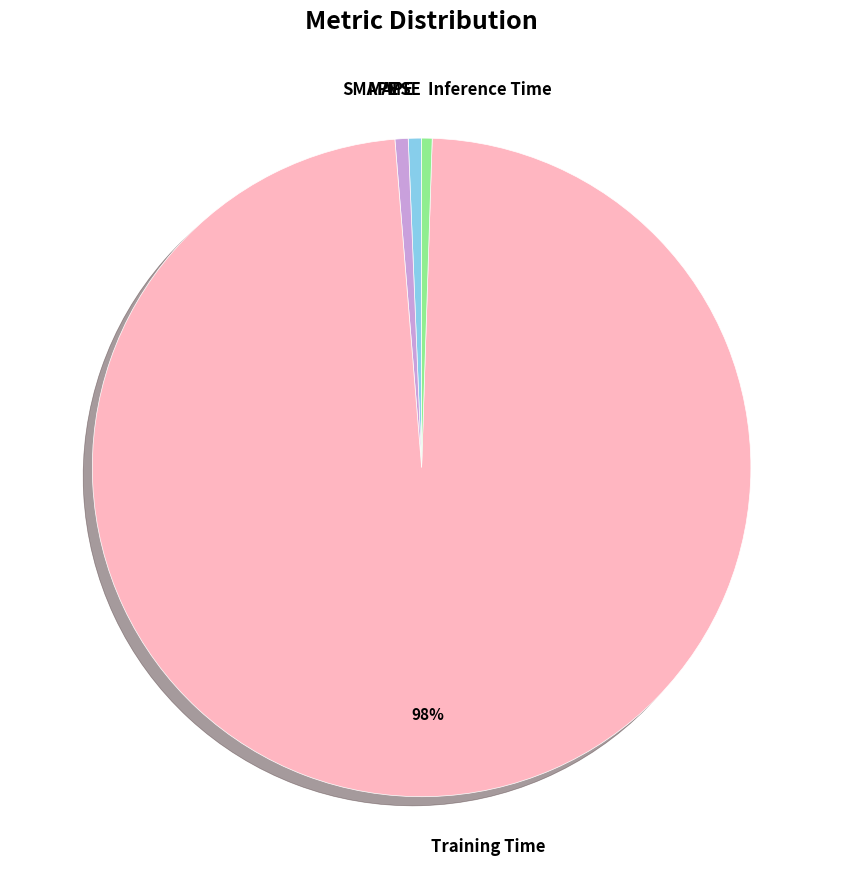

Combined, do SMAPE and Training Time account for over 50%?

Yes